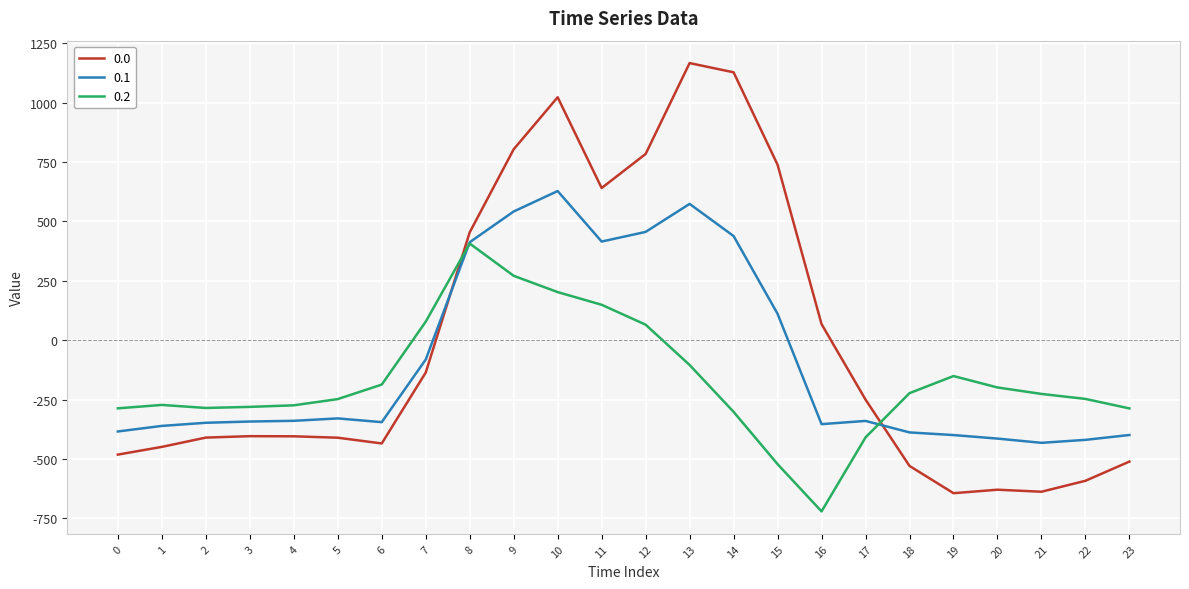

Rank the series at 5 from highest to lowest value.

0.2, 0.1, 0.0